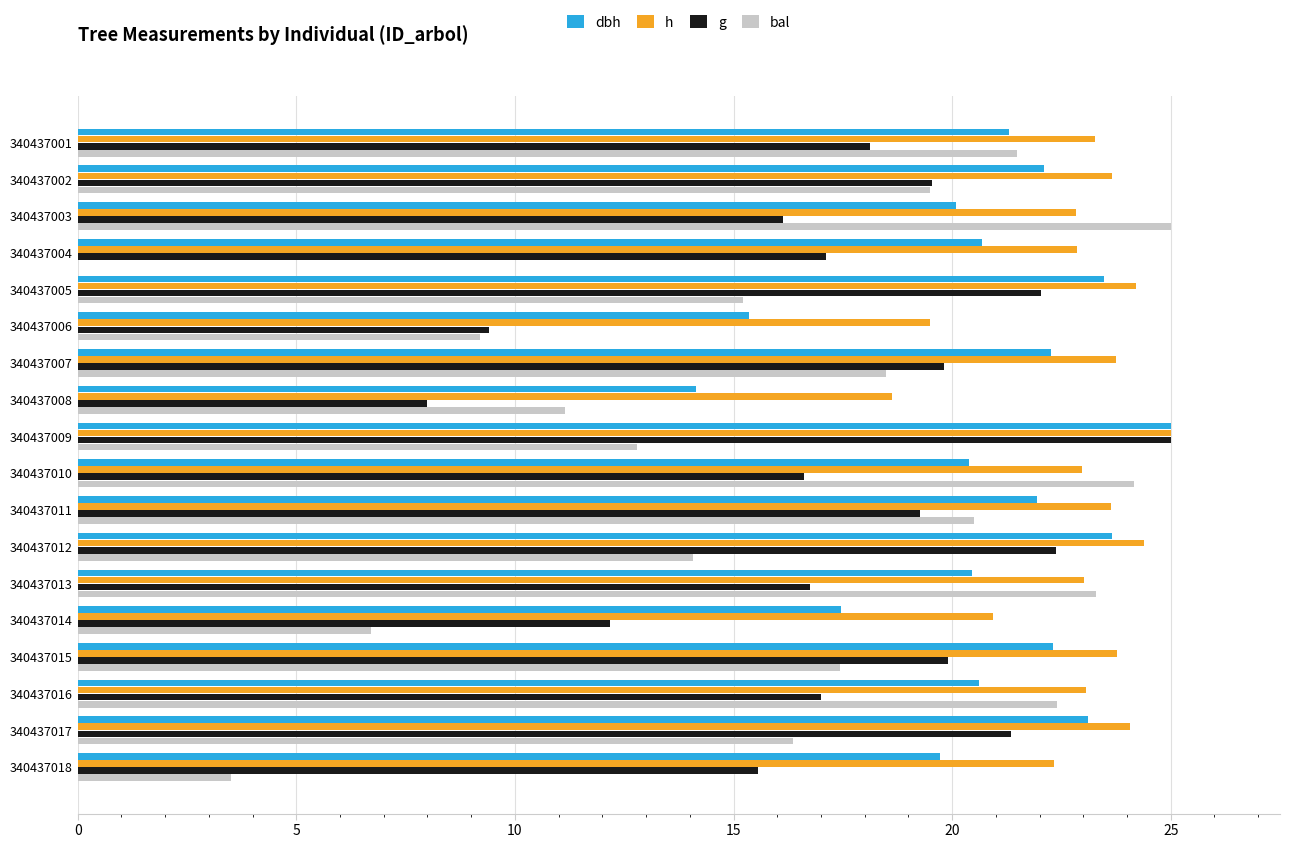

True or false: bal has a value of 33.2 at 340437007.

False